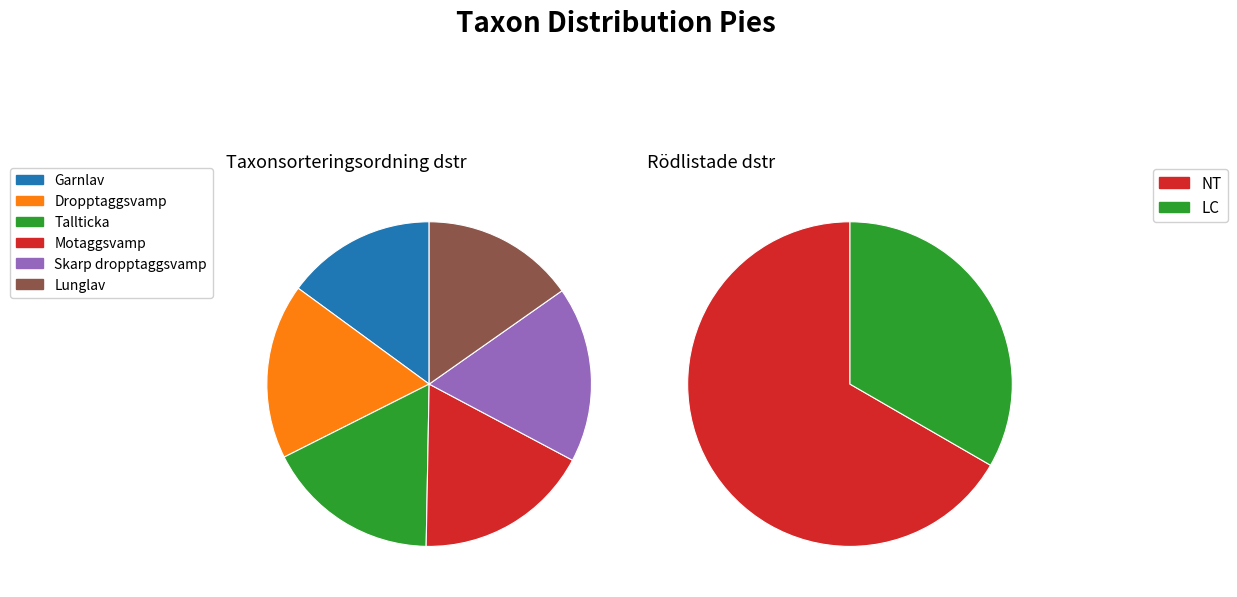

Combined, what portion of the pie is Garnlav (104077309) and Motaggsvamp (112342444)?

32.5%